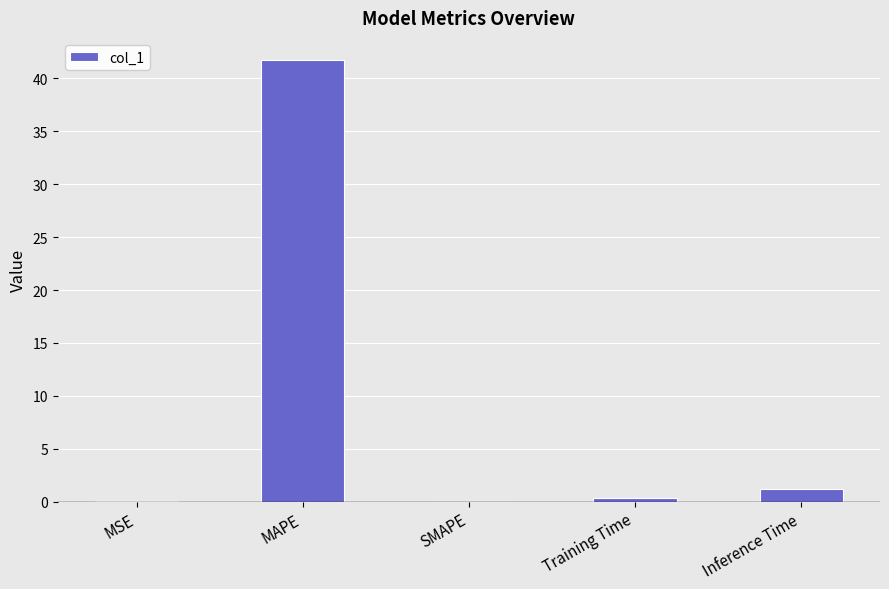

Is it true that the value at MAPE is 41.7?

True